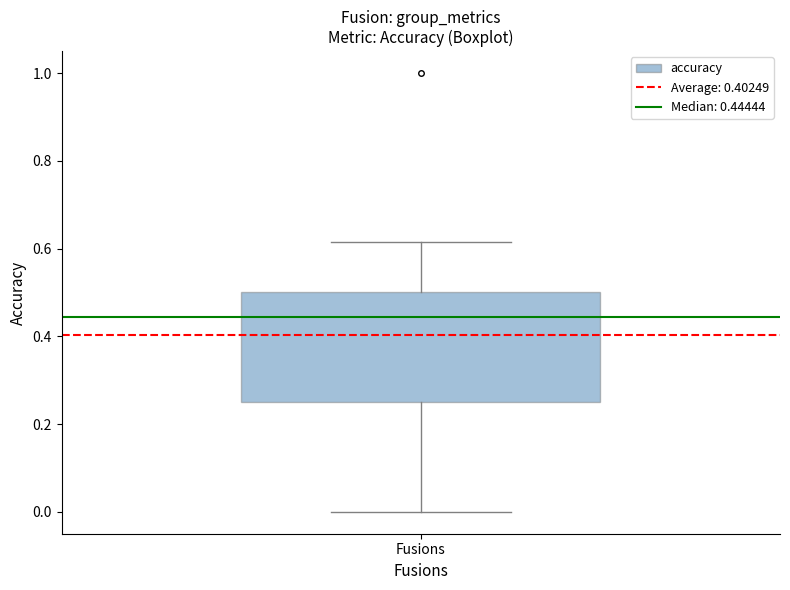

Read this box plot against the y-axis: the position of the median line, the range covered by the box, and the ends of both whiskers. The values are not printed on the chart, so give them approximately, as read against the axis.

median 0.44, box 0.26 to 0.50, whiskers 0.00 to 0.62